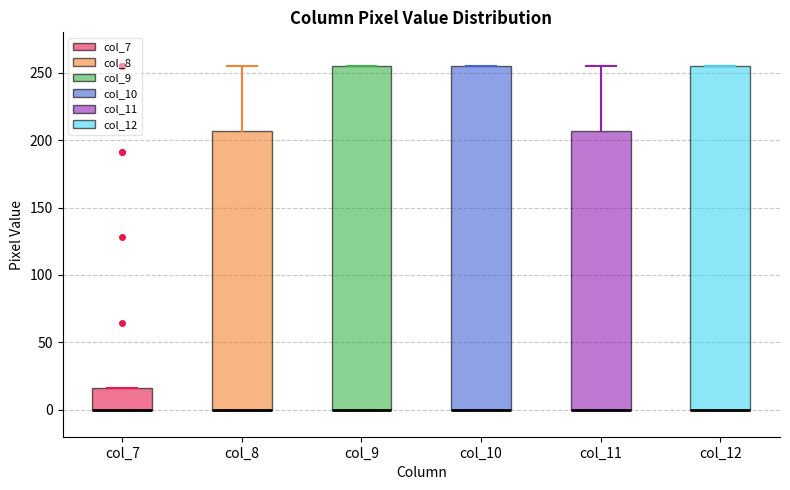

Reading left to right, transcribe this box plot: for each box, give where its median line is, the range the box spans, and where its two whiskers end, as read against the y-axis. The values are not printed on the chart, so give them approximately, as read against the axis.

col_7: median 0 (drawn on the box's lower edge), box 0 to 15, whiskers 0 to 15
col_8: median 0 (drawn on the box's lower edge), box 0 to 205, whiskers 0 to 255
col_9: median 0 (drawn on the box's lower edge), box 0 to 255, whiskers 0 to 255
col_10: median 0 (drawn on the box's lower edge), box 0 to 255, whiskers 0 to 255
col_11: median 0 (drawn on the box's lower edge), box 0 to 205, whiskers 0 to 255
col_12: median 0 (drawn on the box's lower edge), box 0 to 255, whiskers 0 to 255